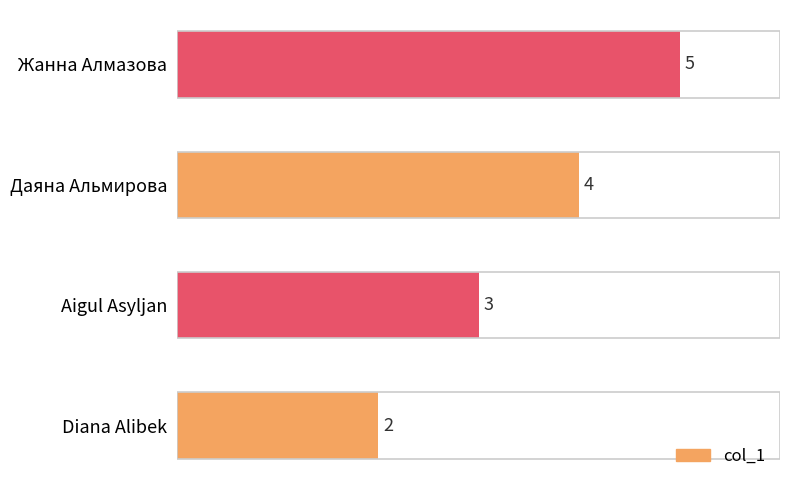

Reading bottom to top, extract all data points from this chart.

Diana Alibek=2	Aigul Asyljan=3	Даяна Альмирова=4	Жанна Алмазова=5